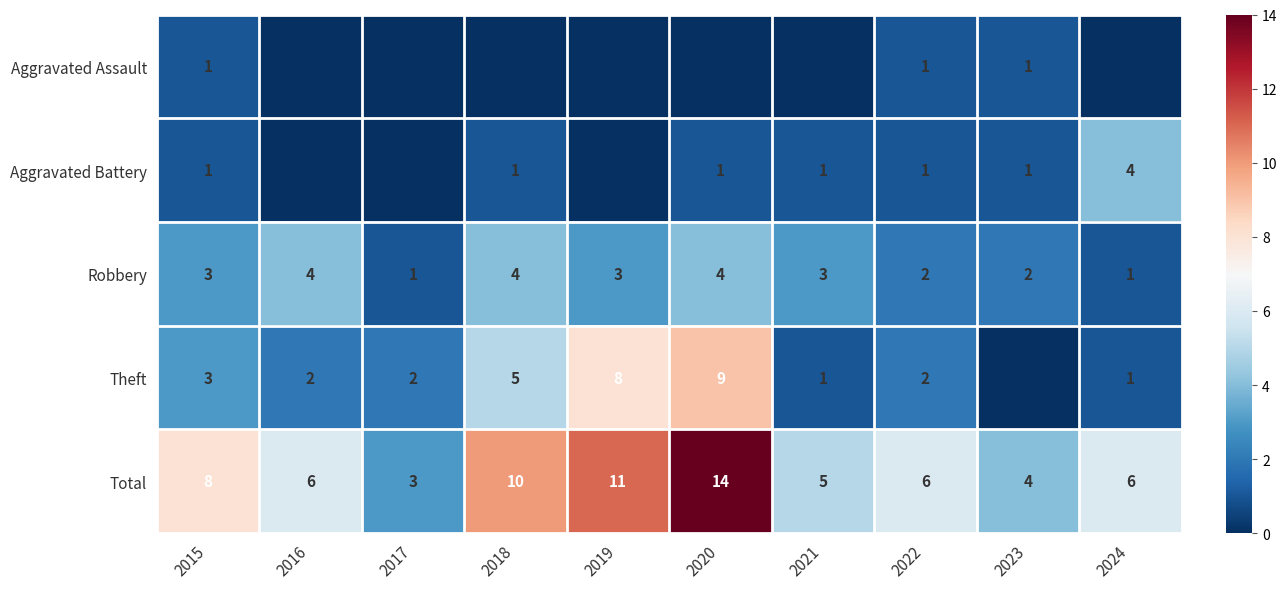

What is the spread (max minus min) of values at 2024?

6